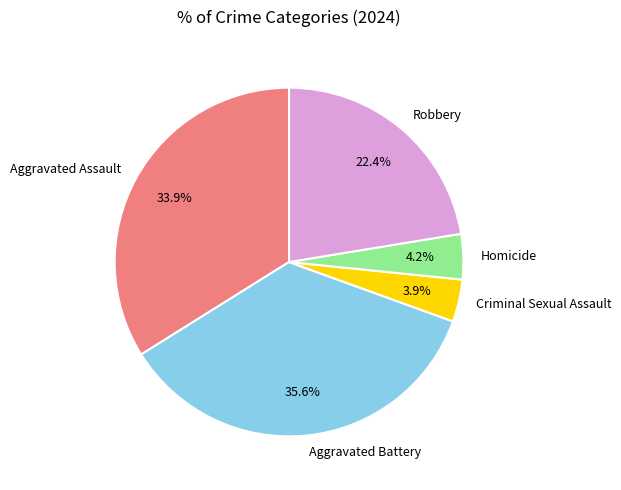

Is there any slice that represents more than half of the pie?

No